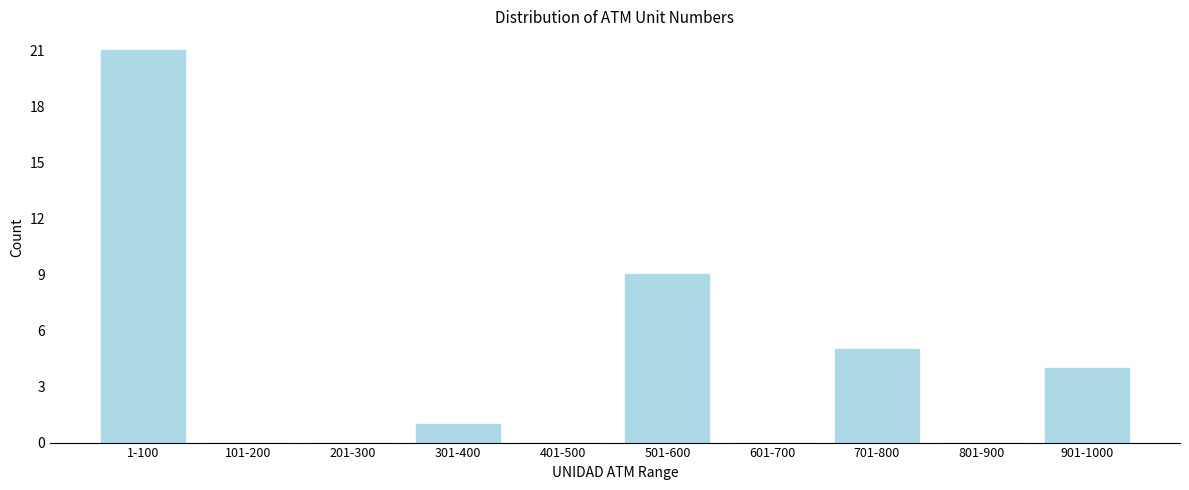

Reading left to right, transcribe all the data shown in this chart.

1-100=21	101-200=0	201-300=0	301-400=1	401-500=0	501-600=9	601-700=0	701-800=5	801-900=0	901-1000=4